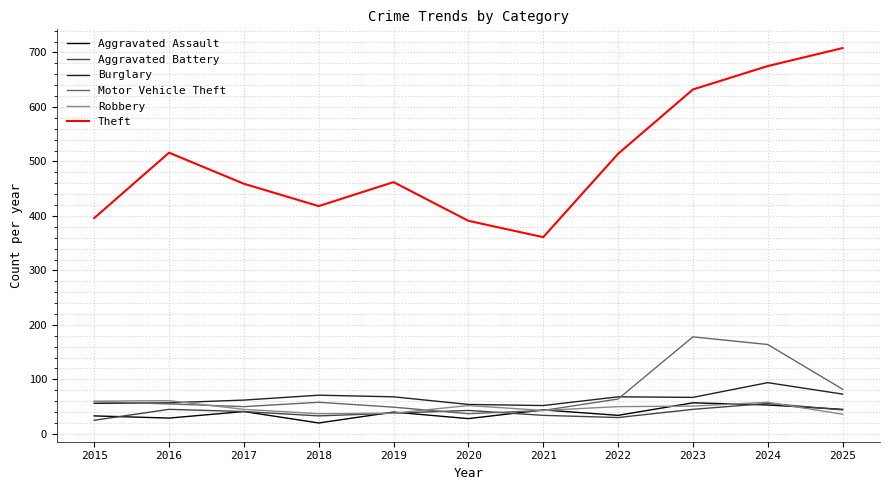

Does the chart have visible grid lines?

Yes